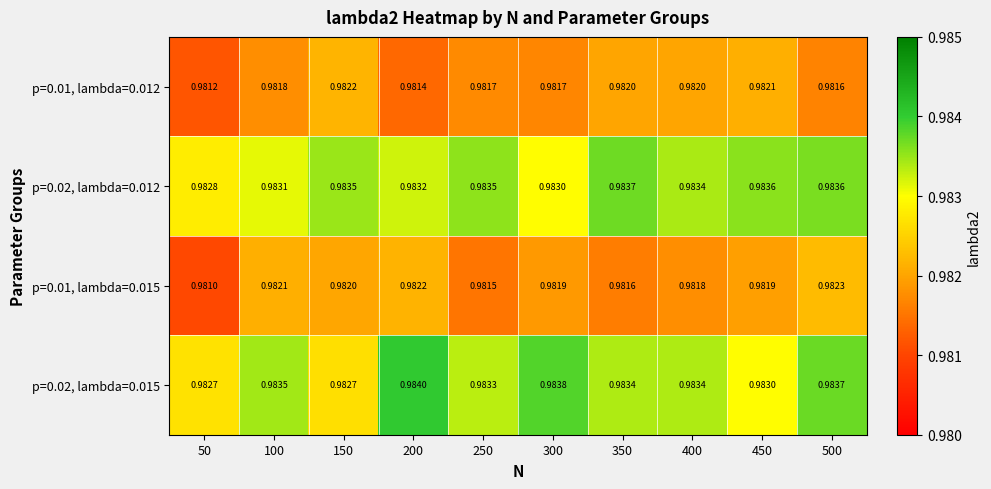

Is the value of p=0.02, lambda=0.015 at 400 greater than the value of p=0.01, lambda=0.015 at 400?

Yes